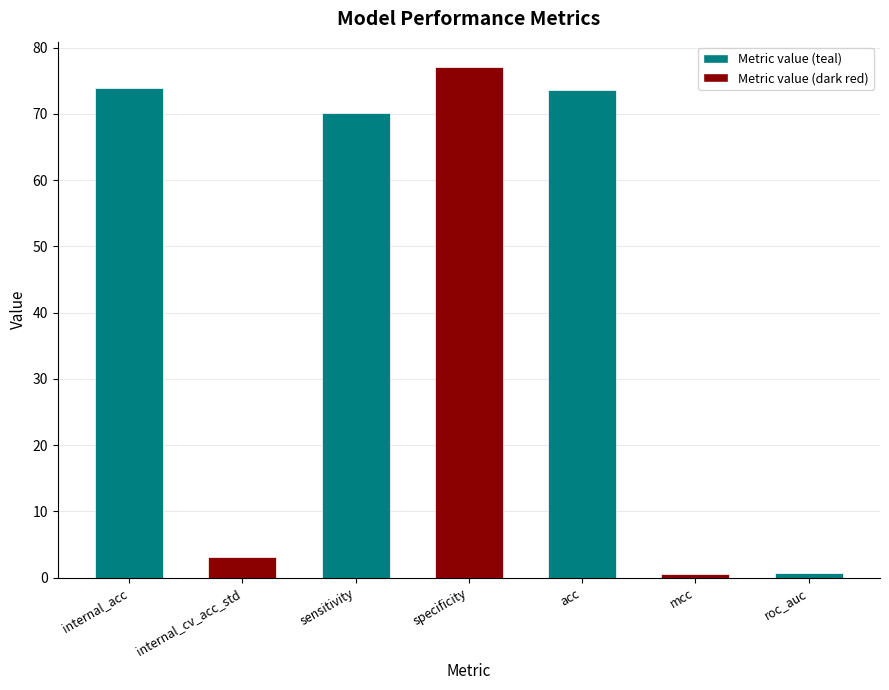

What position from the left is sensitivity?

3